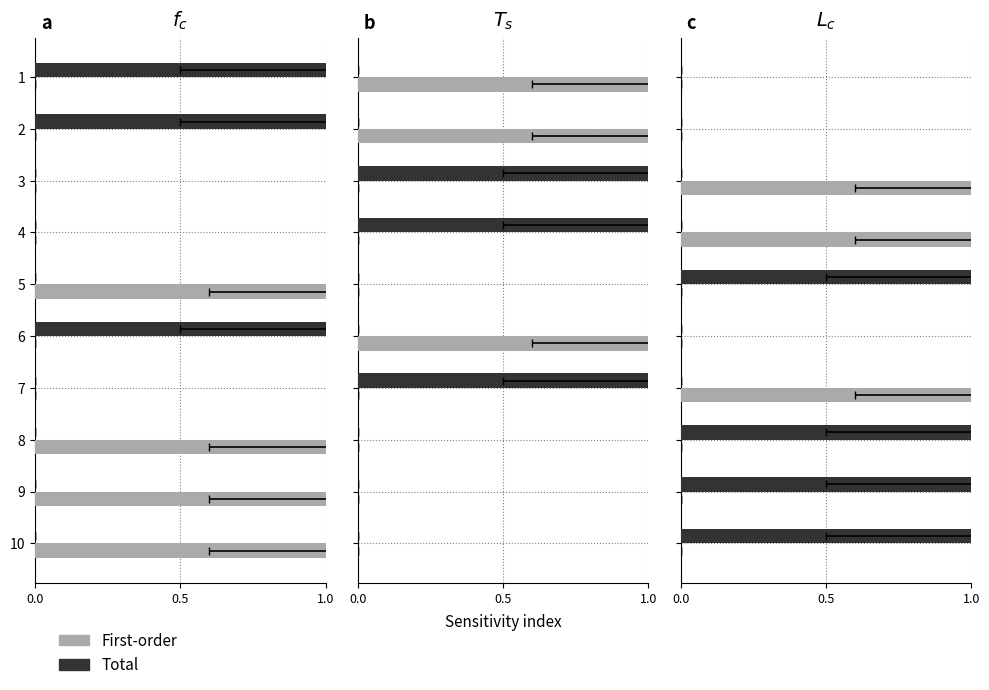

Which series has the largest total across all categories?

Total